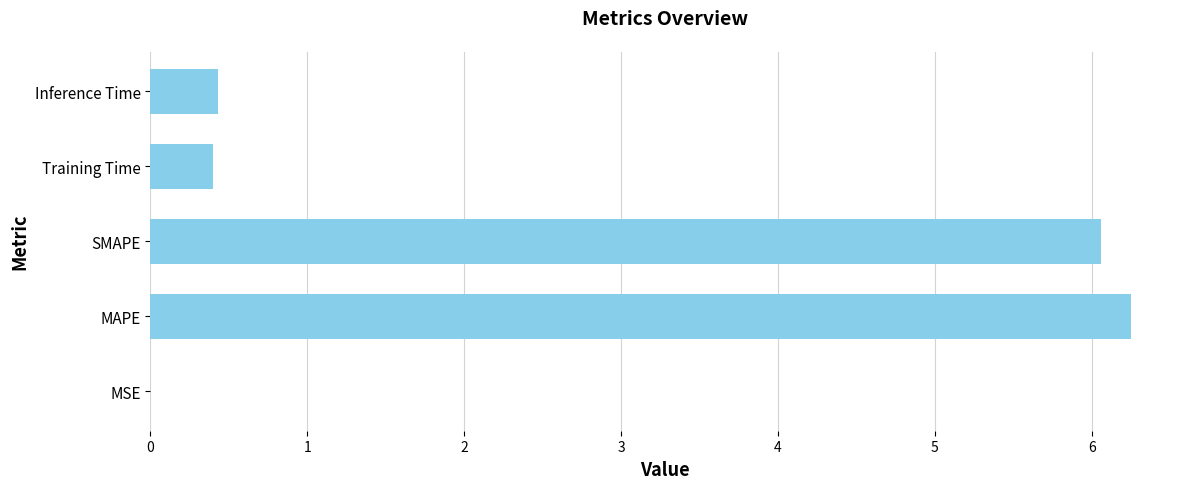

Read the value at Training Time.

0.4